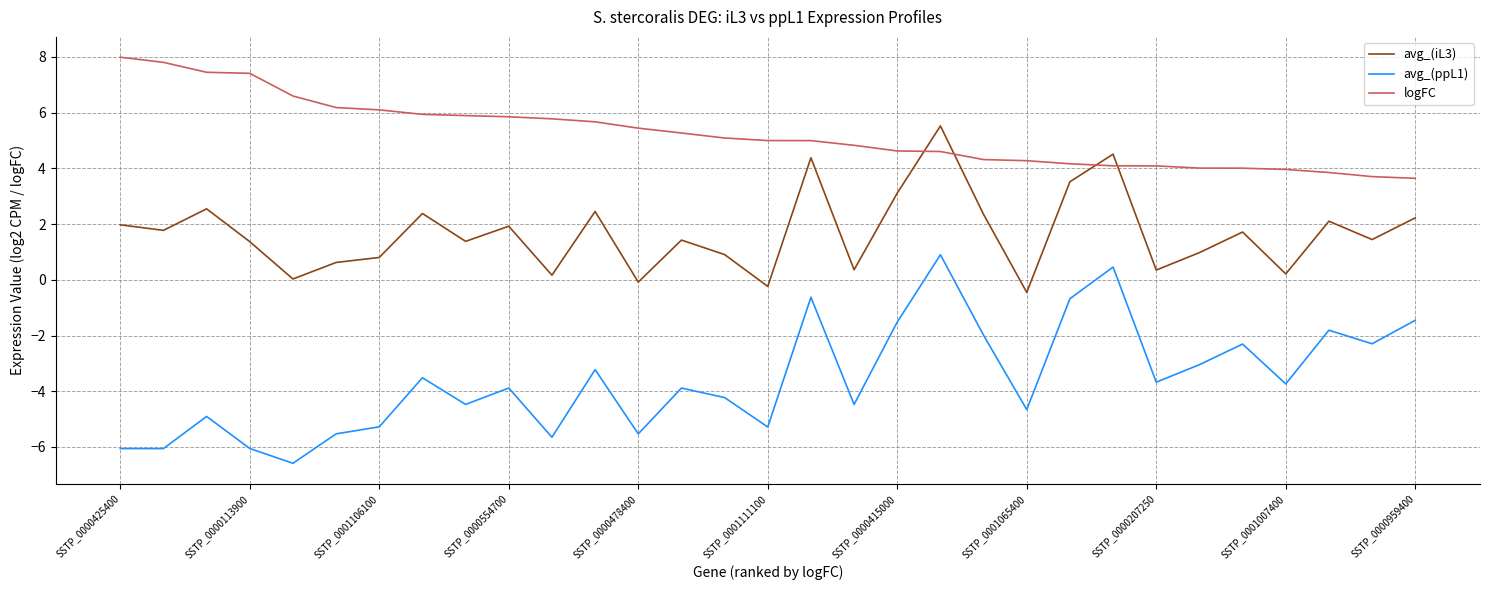

What is the lowest value of the logFC series?

3.6